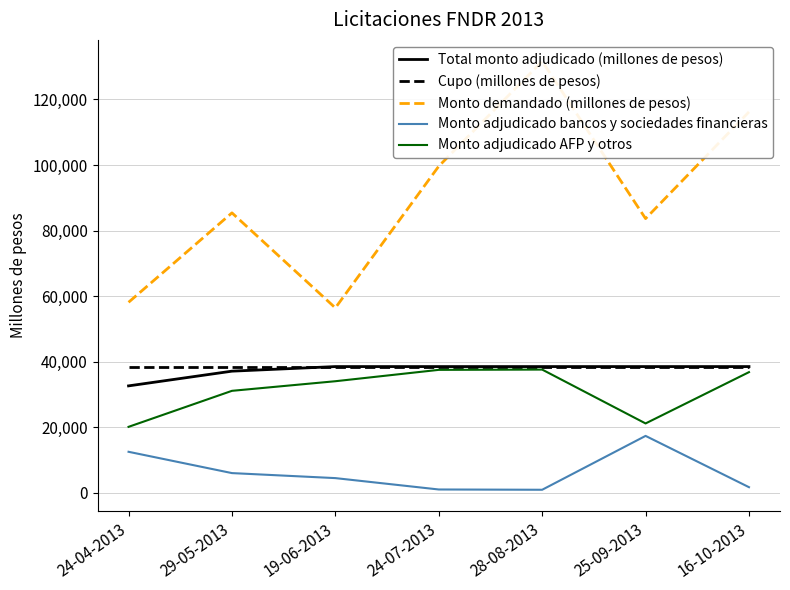

Which category has the highest value in the Total monto adjudicado (millones de pesos) series?

19-06-2013